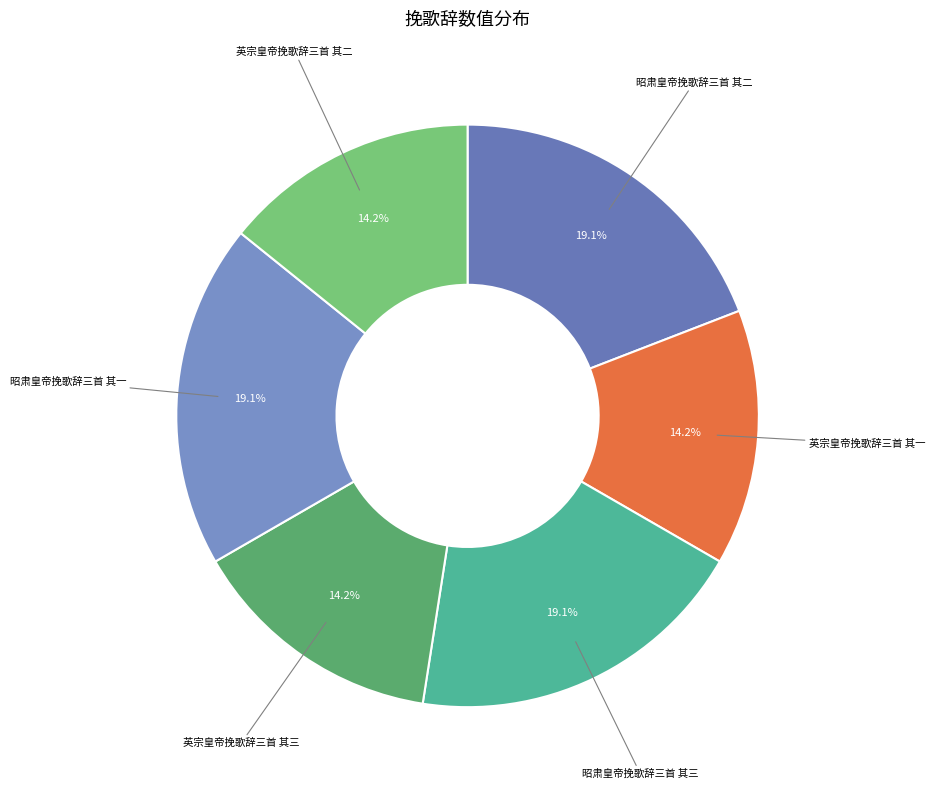

How many slices are in this pie chart?

6